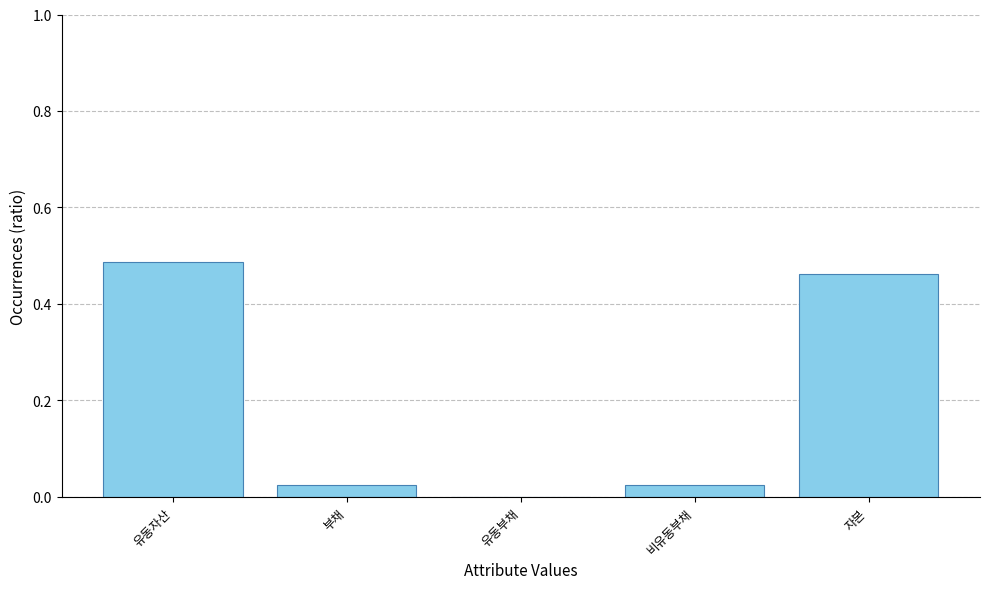

What is the sum of all values?

1.0